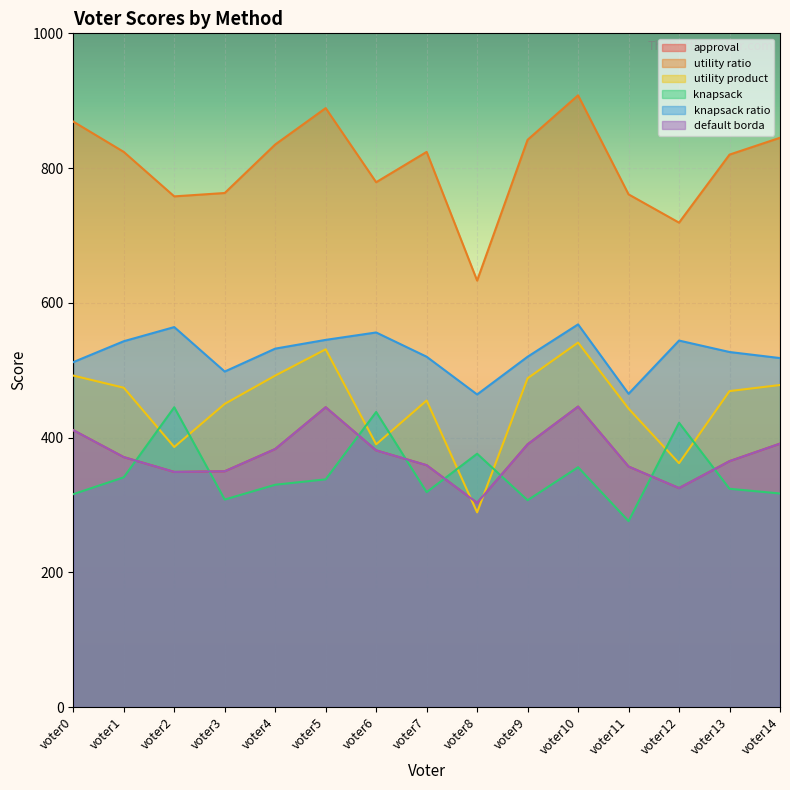

What is the difference between the second highest and minimum values in the knapsack series?

162